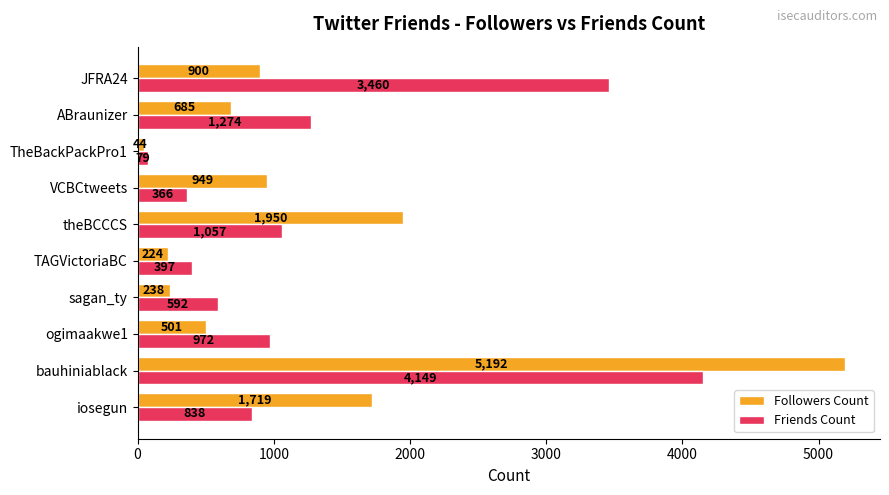

What is the total value across all series at VCBCtweets?

1315